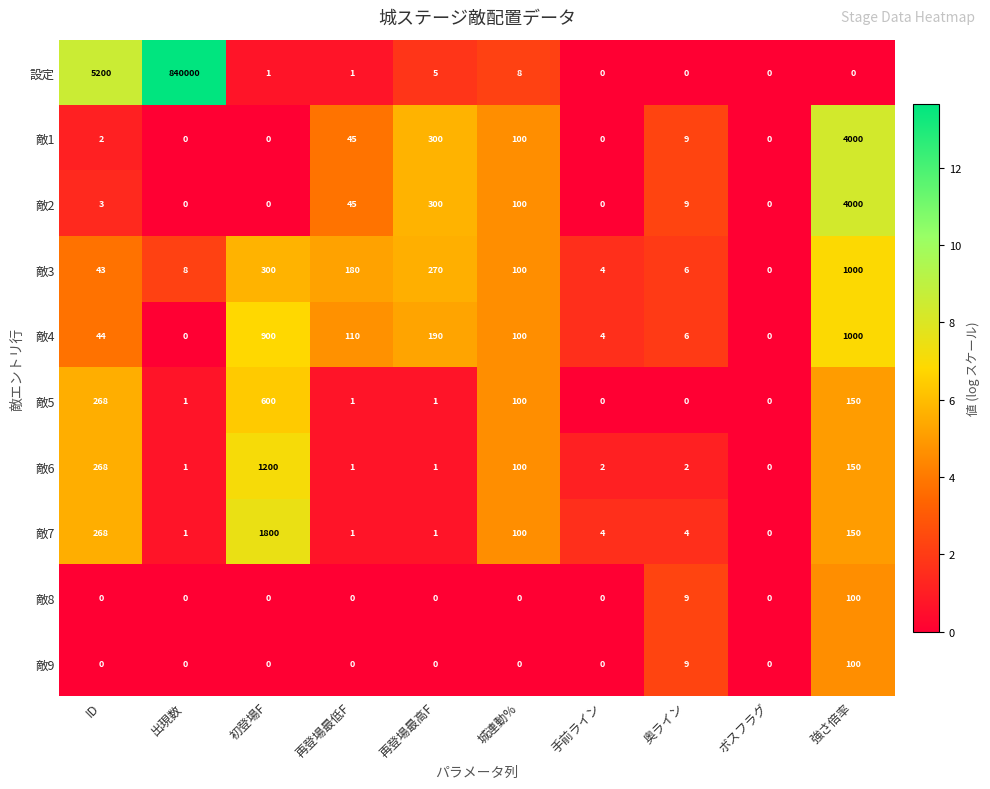

What is the highest value of the 設定 series?

840000